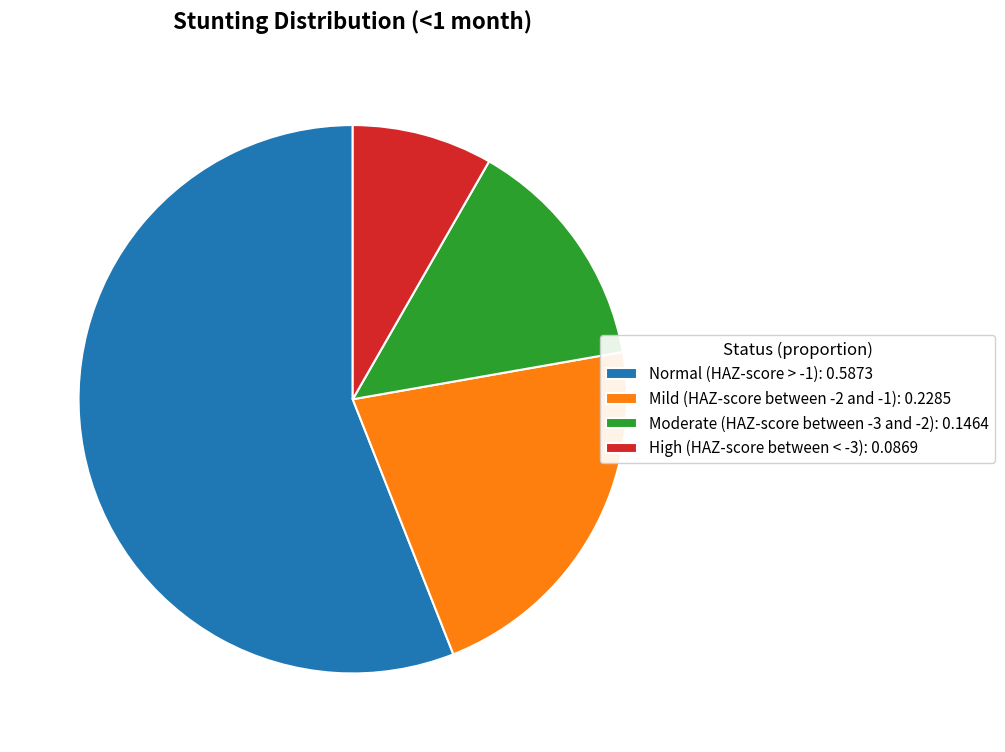

Is there any slice that represents more than half of the pie?

Yes